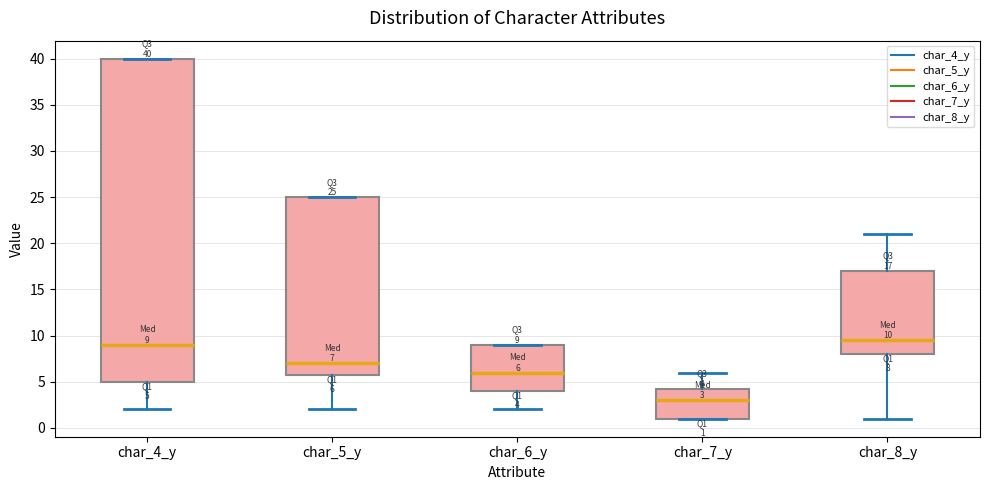

Which box is the tallest, from its lower edge to its upper edge?

char_4_y